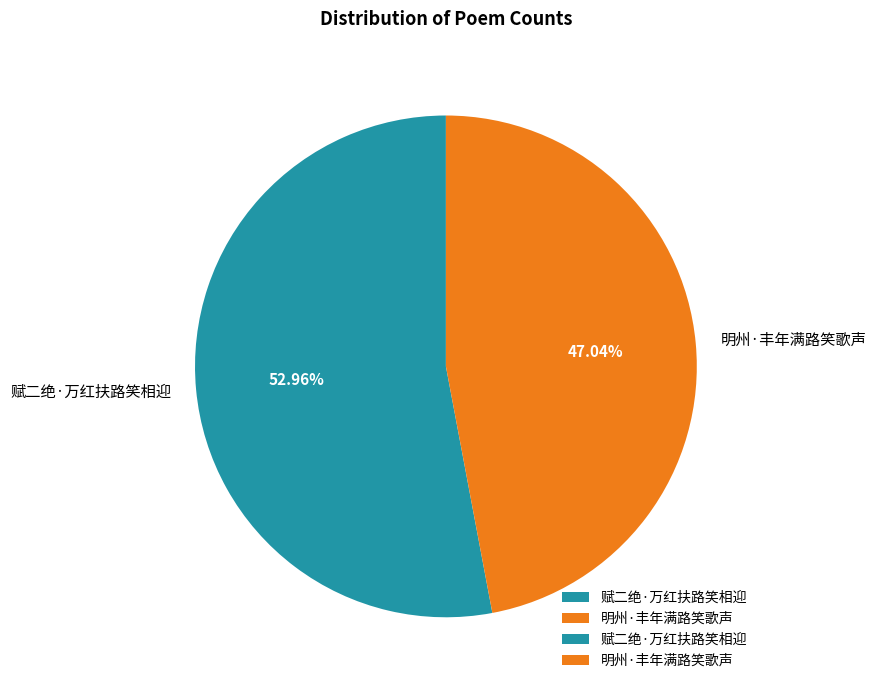

Which slice is the largest?

赋二绝·万红扶路笑相迎